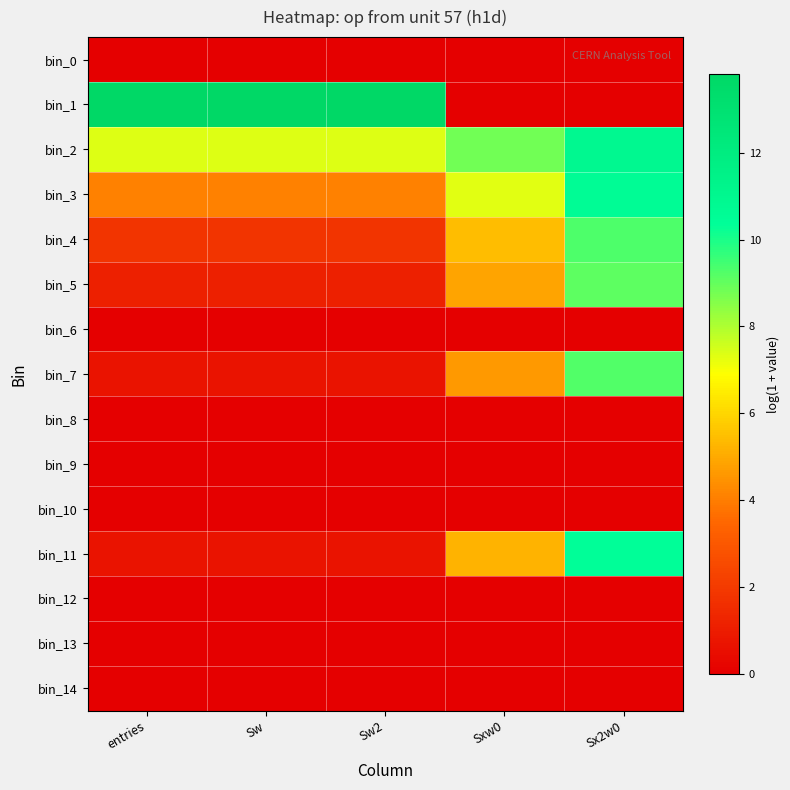

Reading left to right, what are all the values shown in this chart?

bin_0: entries=0.0	Sw=0.0	Sw2=0.0	Sxw0=0.0	Sx2w0=0.0
bin_1: entries=13.8	Sw=13.8	Sw2=13.8	Sxw0=0.0	Sx2w0=0.0
bin_2: entries=7.3	Sw=7.3	Sw2=7.3	Sxw0=8.8	Sx2w0=10.9
bin_3: entries=4.1	Sw=4.1	Sw2=4.1	Sxw0=7.3	Sx2w0=10.6
bin_4: entries=1.8	Sw=1.8	Sw2=1.8	Sxw0=5.4	Sx2w0=9.3
bin_5: entries=1.1	Sw=1.1	Sw2=1.1	Sxw0=4.9	Sx2w0=9.1
bin_6: entries=0.0	Sw=0.0	Sw2=0.0	Sxw0=0.0	Sx2w0=0.0
bin_7: entries=0.7	Sw=0.7	Sw2=0.7	Sxw0=4.6	Sx2w0=9.2
bin_8: entries=0.0	Sw=0.0	Sw2=0.0	Sxw0=0.0	Sx2w0=0.0
bin_9: entries=0.0	Sw=0.0	Sw2=0.0	Sxw0=0.0	Sx2w0=0.0
bin_10: entries=0.0	Sw=0.0	Sw2=0.0	Sxw0=0.0	Sx2w0=0.0
bin_11: entries=0.7	Sw=0.7	Sw2=0.7	Sxw0=5.2	Sx2w0=10.4
bin_12: entries=0.0	Sw=0.0	Sw2=0.0	Sxw0=0.0	Sx2w0=0.0
bin_13: entries=0.0	Sw=0.0	Sw2=0.0	Sxw0=0.0	Sx2w0=0.0
bin_14: entries=0.0	Sw=0.0	Sw2=0.0	Sxw0=0.0	Sx2w0=0.0